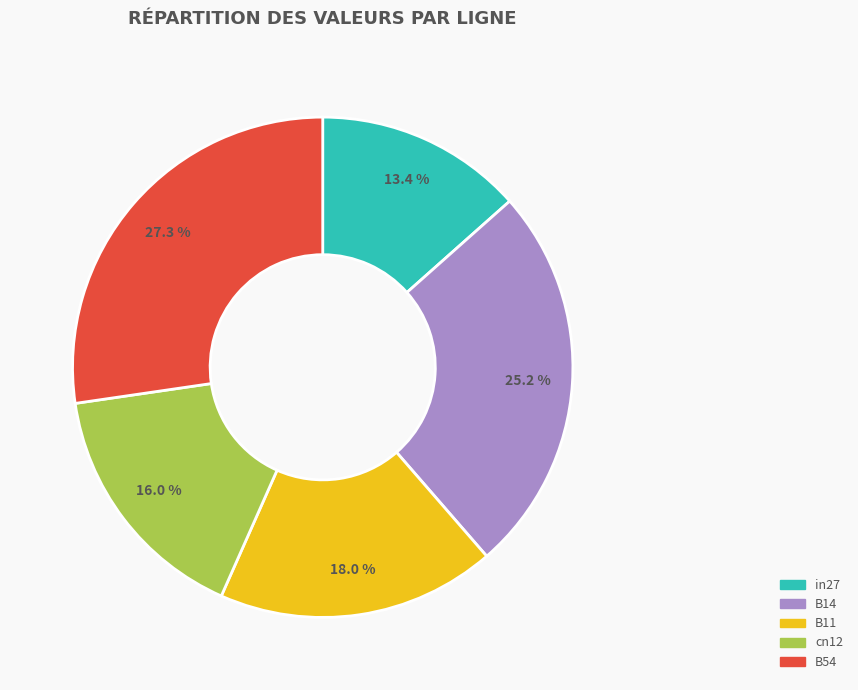

True or false: in27 accounts for 24% of the total.

False